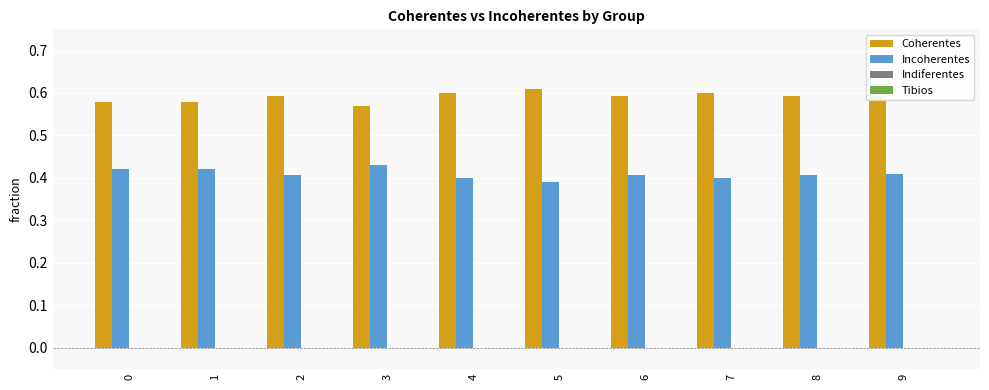

Are the bars grouped side by side (vs. stacked)?

Yes